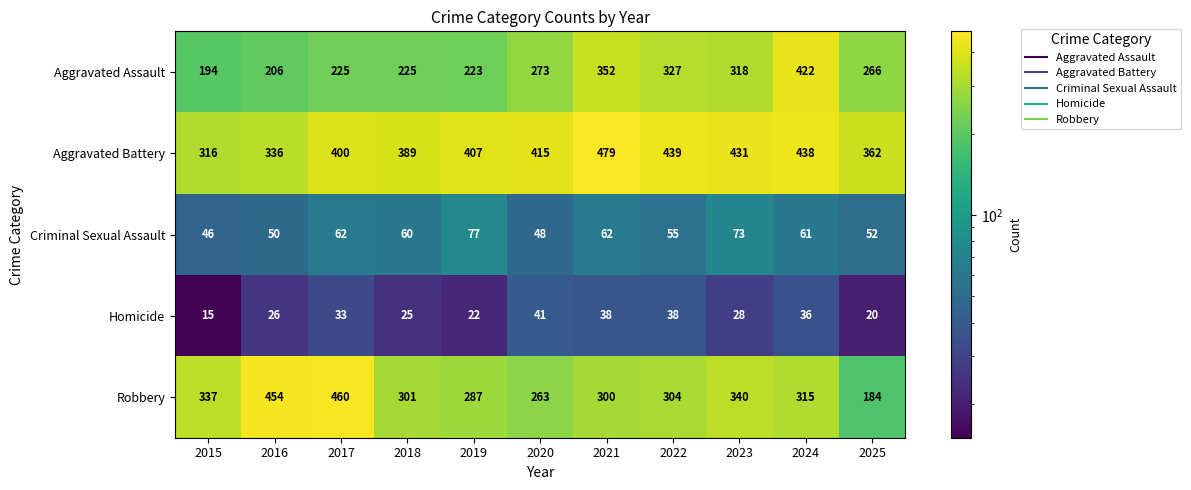

Count the number of data series in this chart.

5